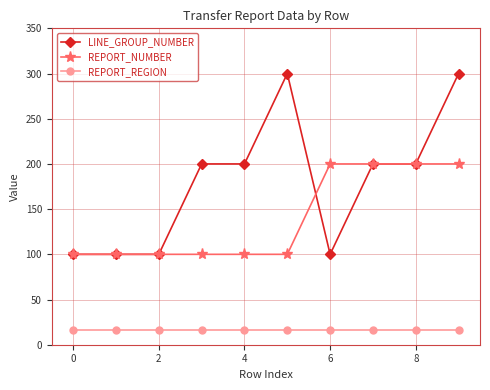

Which series has the widest spread of values?

LINE_GROUP_NUMBER